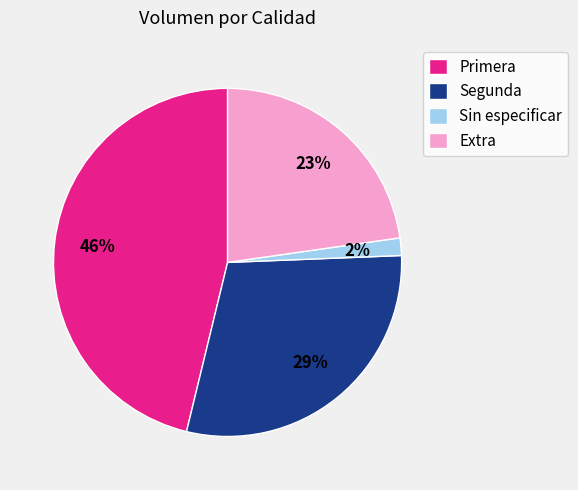

Is the sum of Primera and Sin especificar greater than half?

No